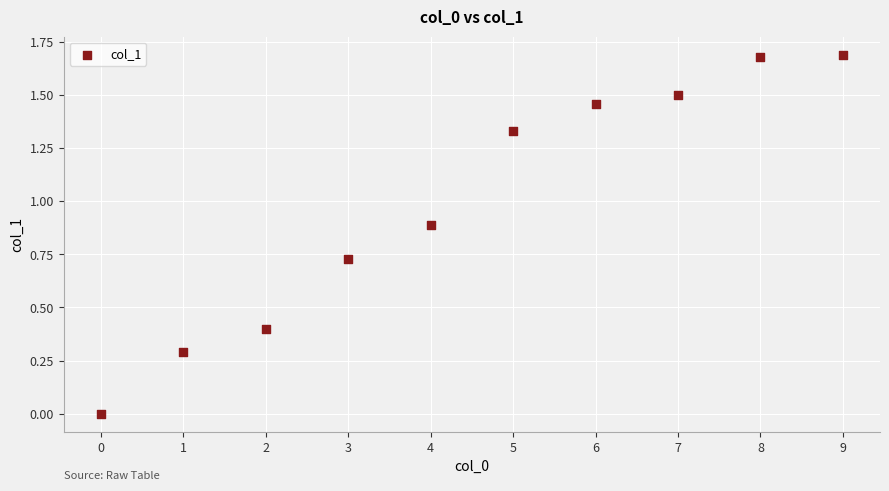

What is the average Y value?

1.0